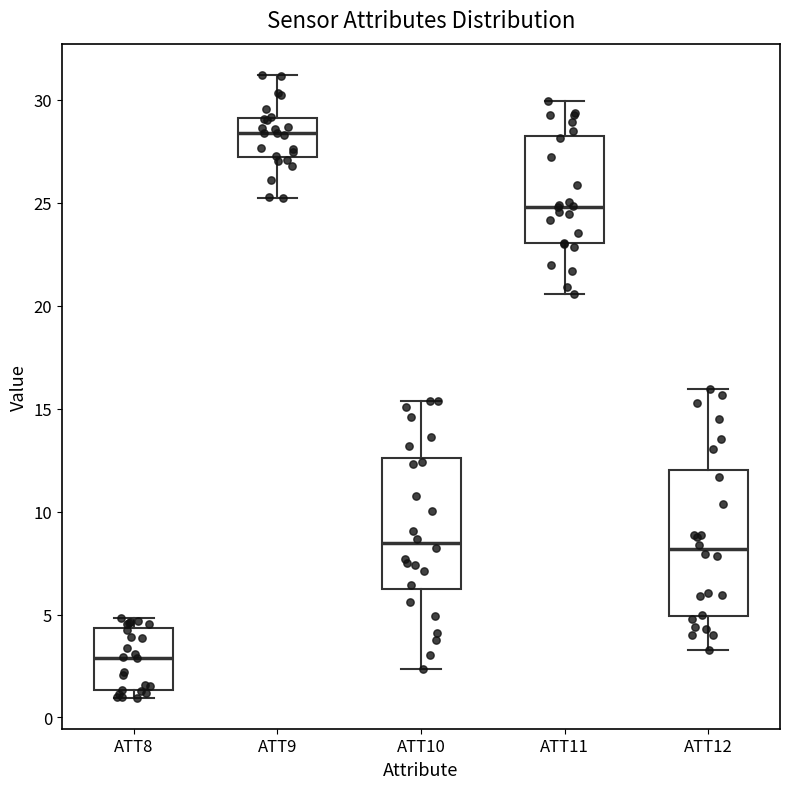

Which box has the highest median line?

ATT9